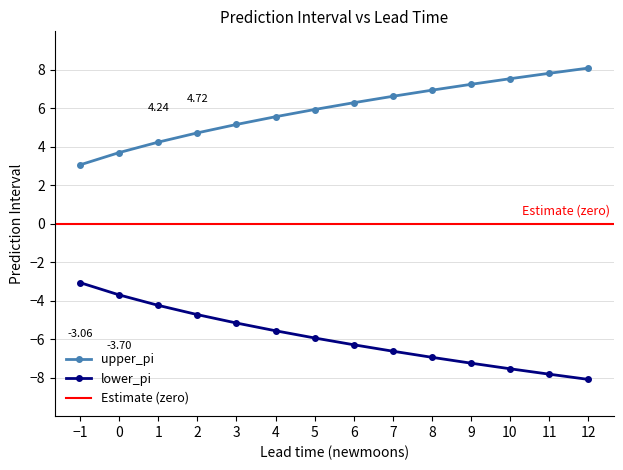

Between 10 and -1, which is larger?

10